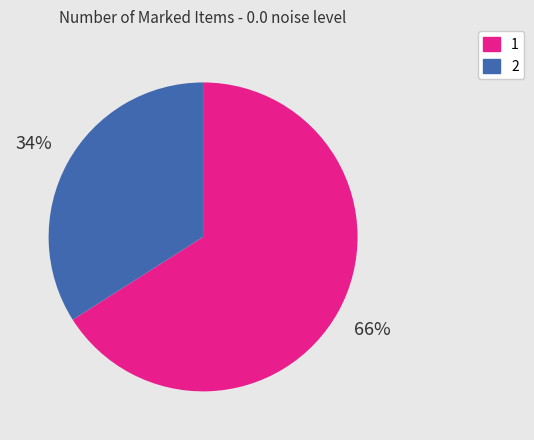

What is the majority slice?

1